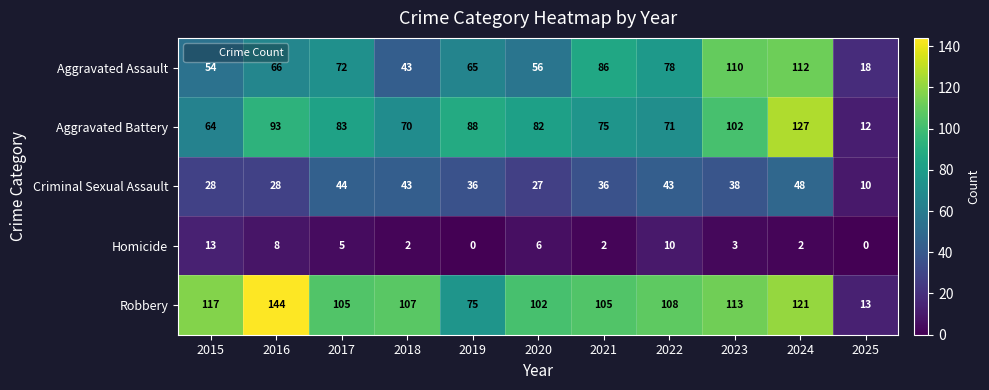

At 2017, list the series in order from largest to smallest.

Robbery, Aggravated Battery, Aggravated Assault, Criminal Sexual Assault, Homicide